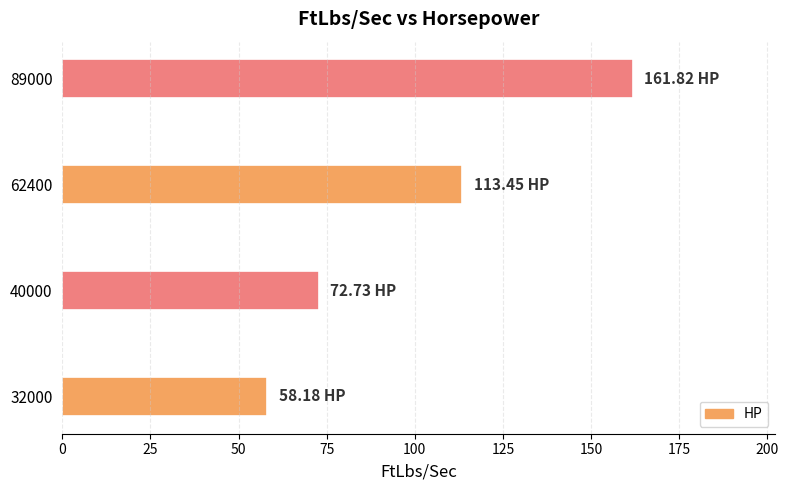

How many series are shown in this chart?

1